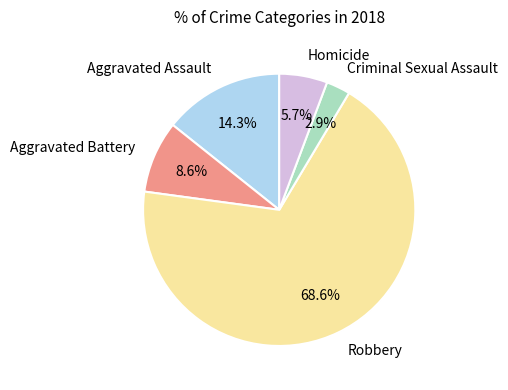

What percentage is the Robbery slice, to the nearest percent?

69%